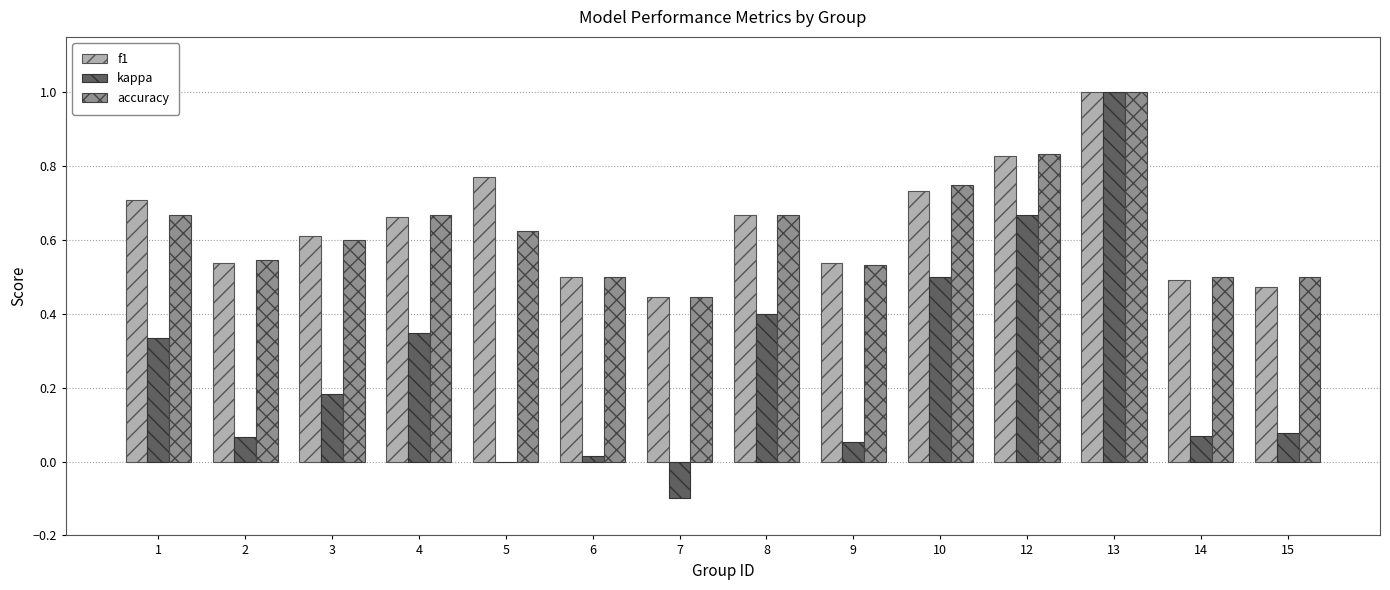

How many groups of bars are there?

14